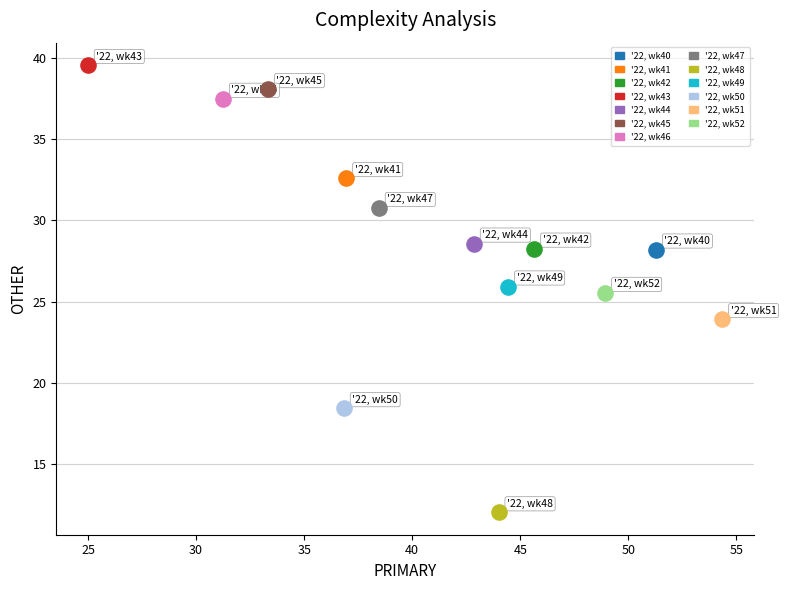

What are all the series names shown in the legend?

'22, wk40, '22, wk41, '22, wk42, '22, wk43, '22, wk44, '22, wk45, '22, wk46, '22, wk47, '22, wk48, '22, wk49, '22, wk50, '22, wk51, '22, wk52